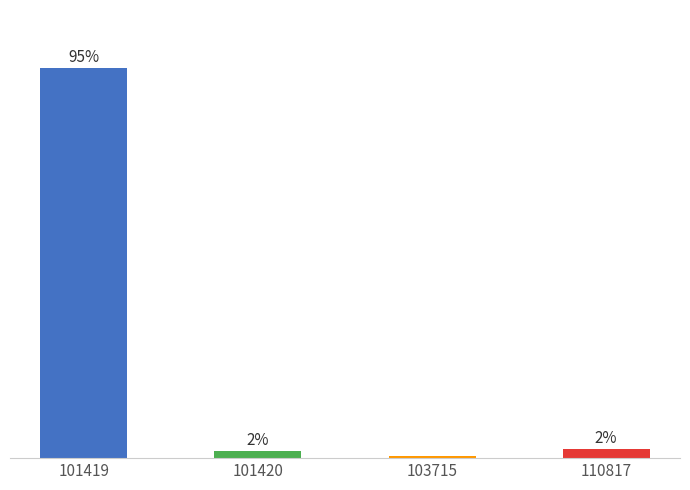

The chart shows a value of 21.9 at 101419. True or false?

False